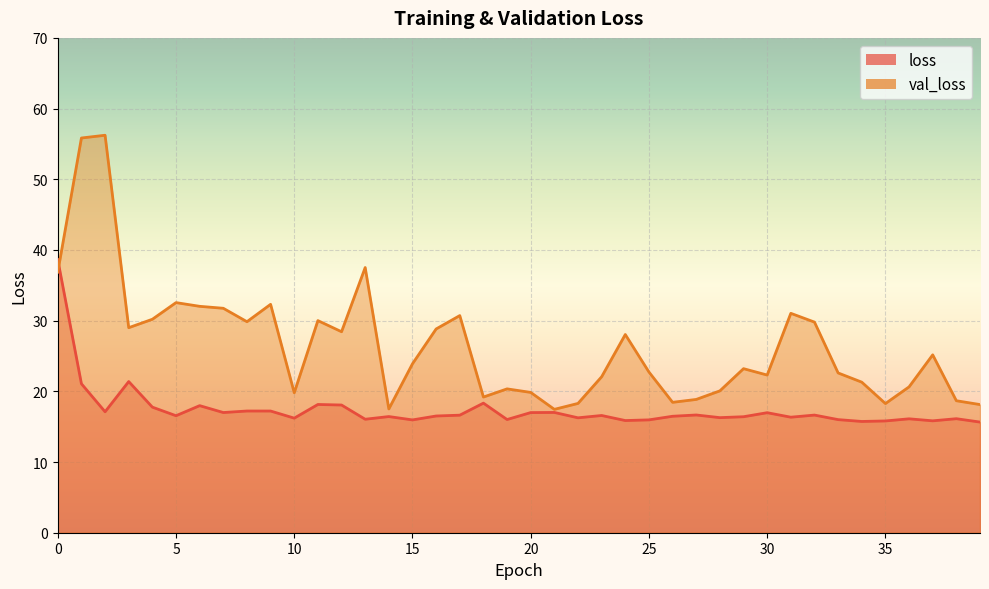

How many categories are shown in the chart?

40